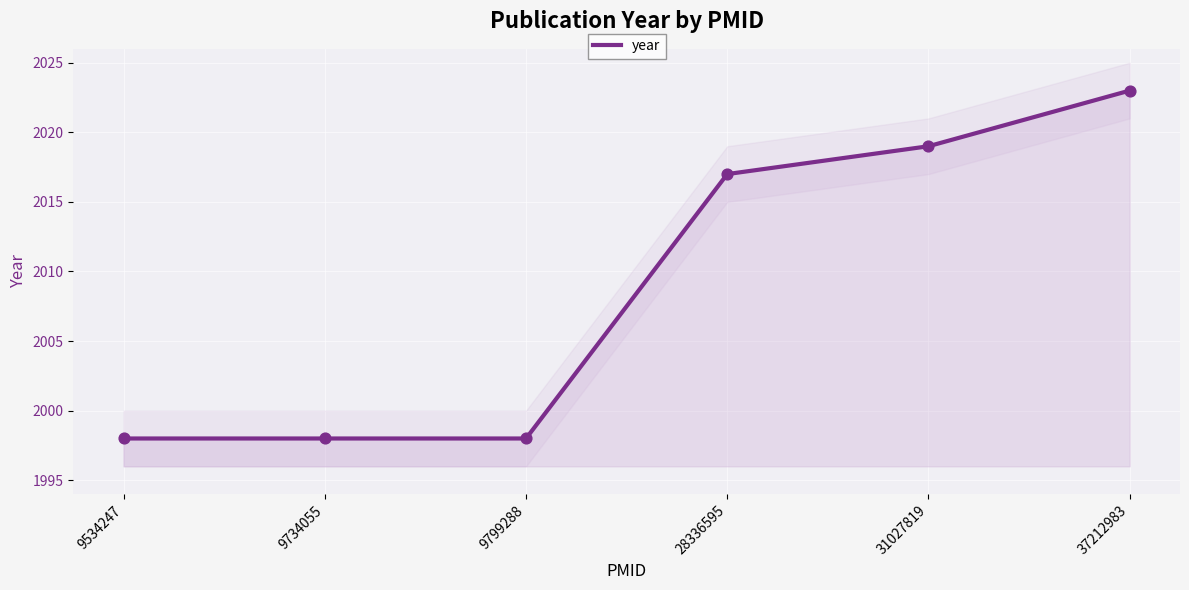

Approximately how many times larger is the value at 9799288 compared to 37212983?

1.0